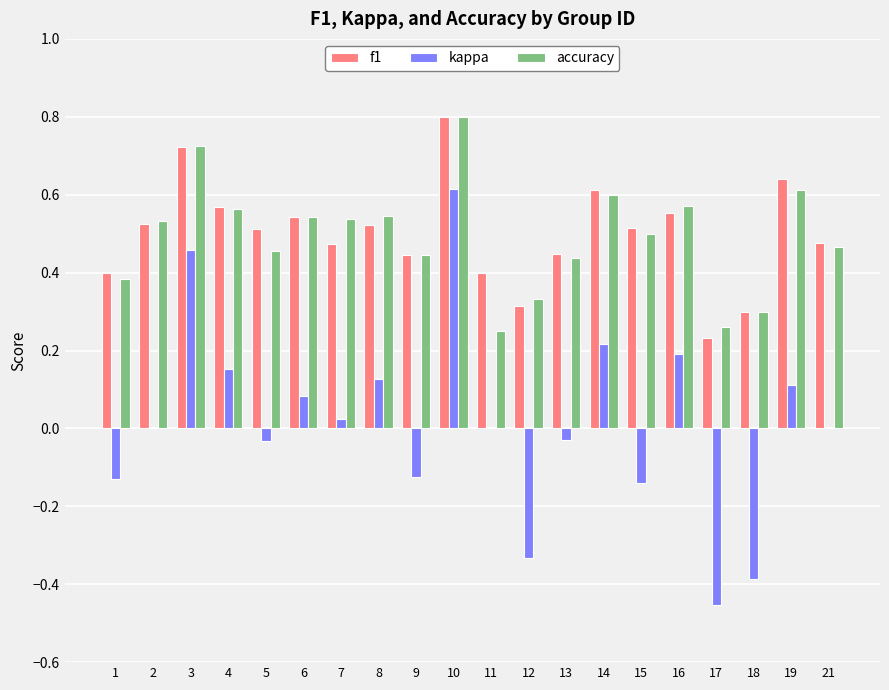

Does the chart contain stacked bars?

No